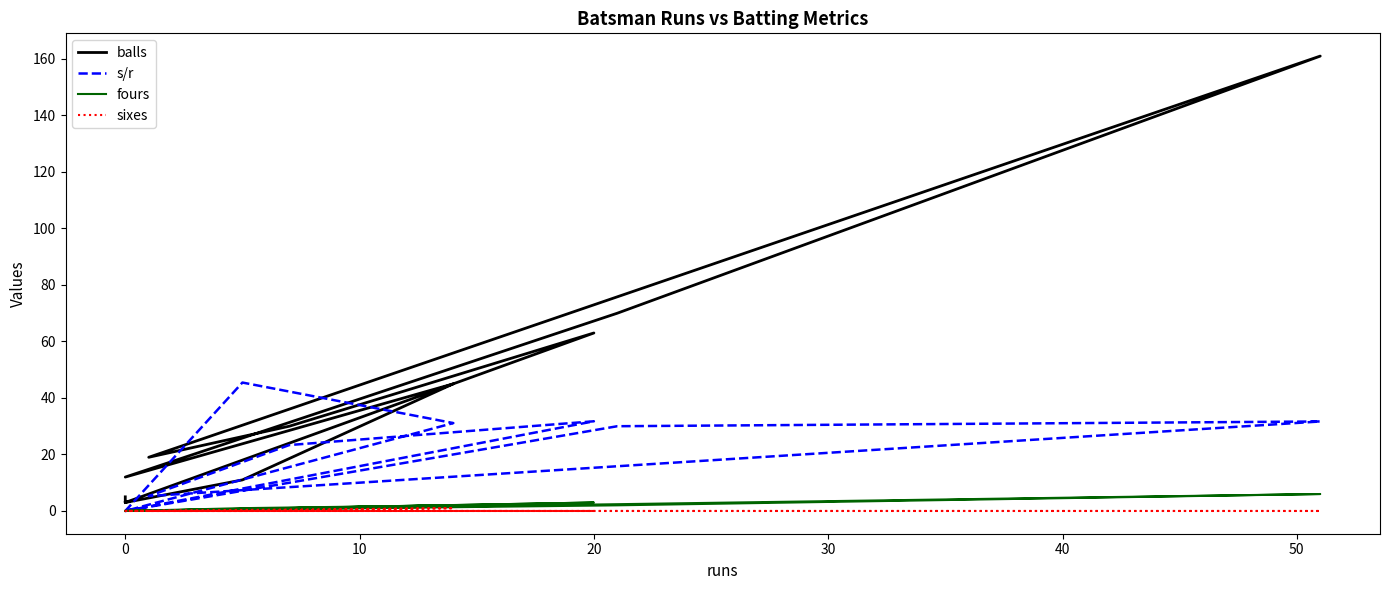

What is the total value across all series at 20?

97.7